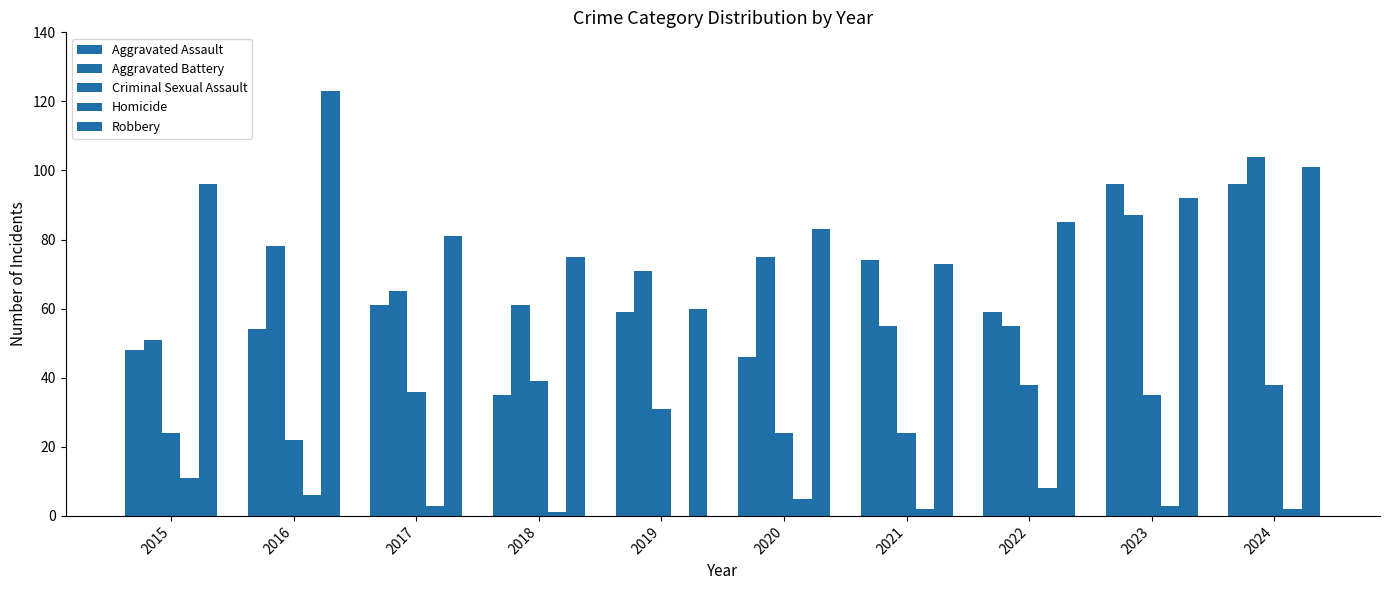

At 2024, list the series in order from smallest to largest.

Homicide, Criminal Sexual Assault, Aggravated Assault, Robbery, Aggravated Battery